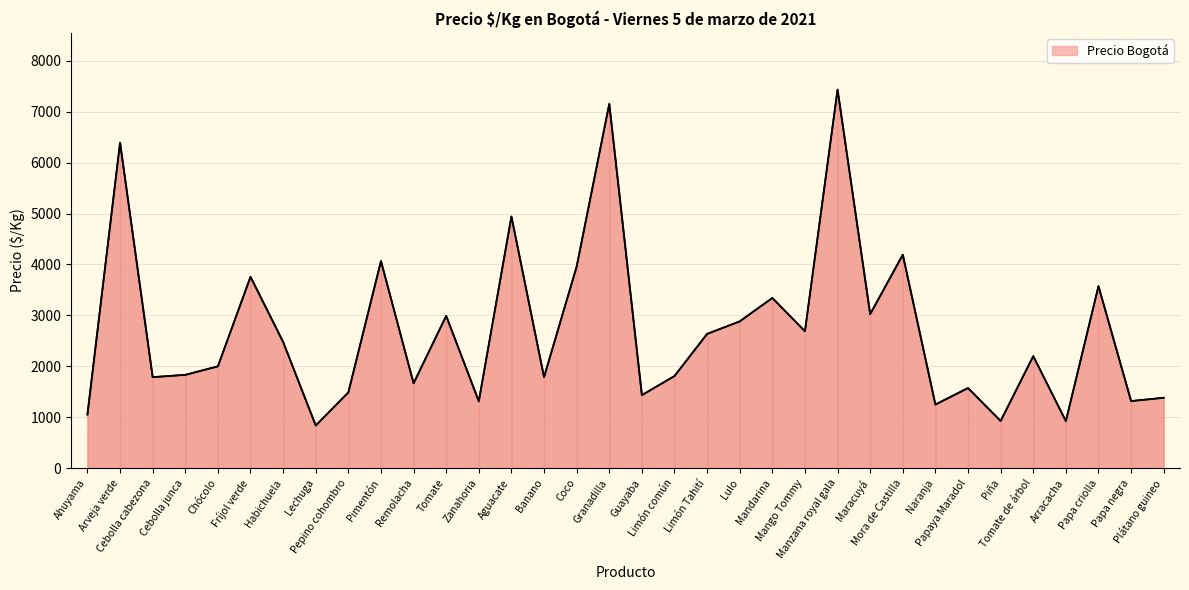

What is the greatest value displayed?

7434